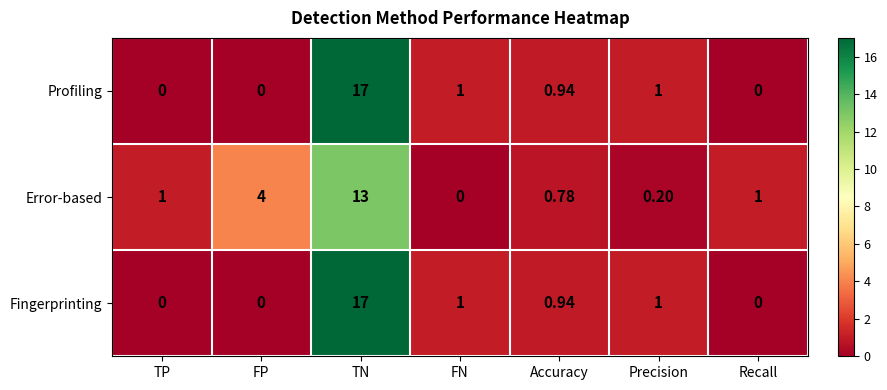

Which category has the highest value in the Profiling series?

TN